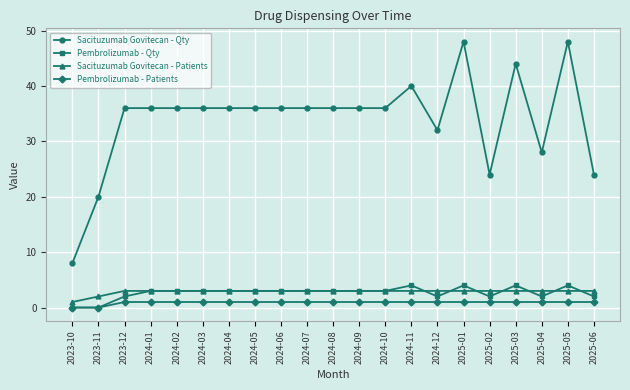

What is the spread (max minus min) of values at 2025-02?

23